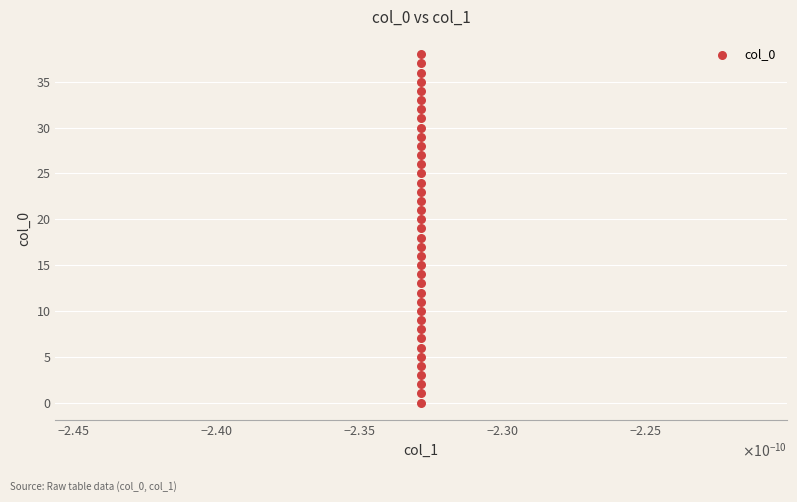

What is the range of Y values (max minus min)?

38